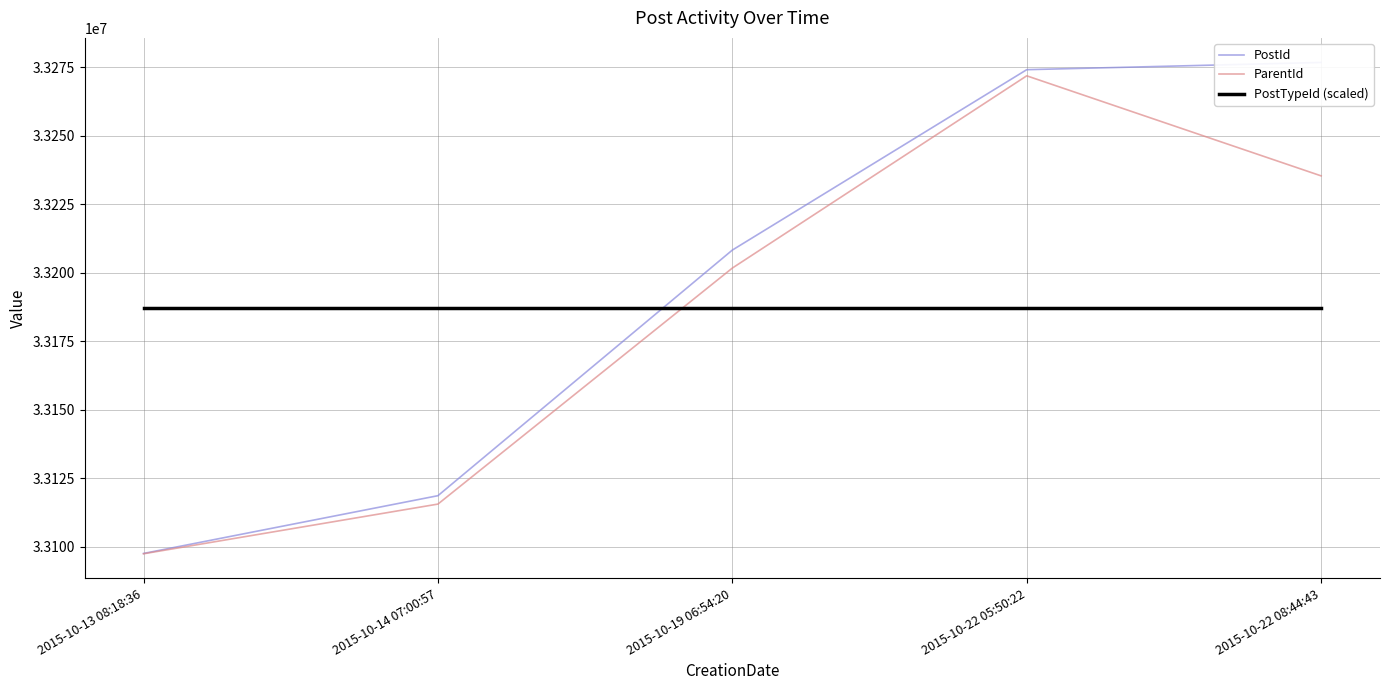

True or false: PostId has a value of 44838072 at 2015-10-19 06:54:20.

False